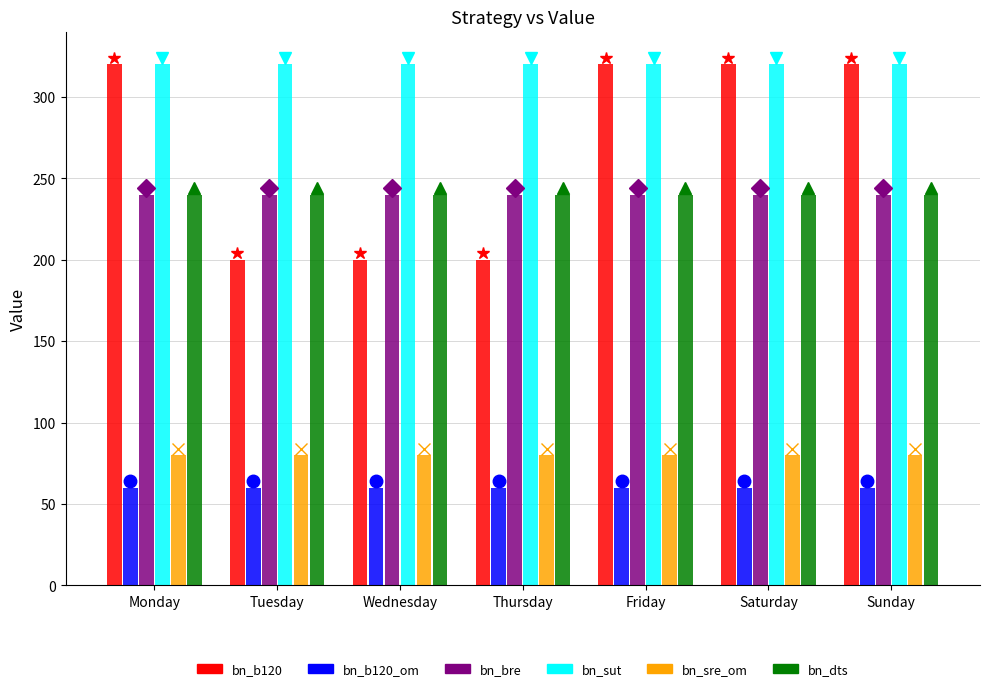

Is it true that bn_dts equals 240 at Friday?

True